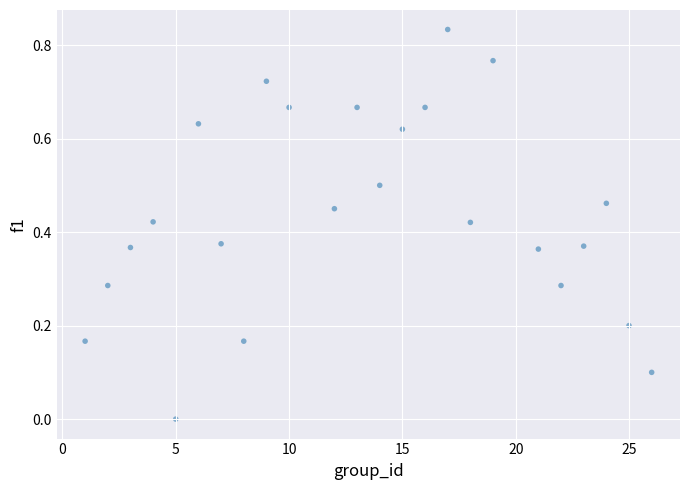

What is the range of X values (max minus min)?

25.0